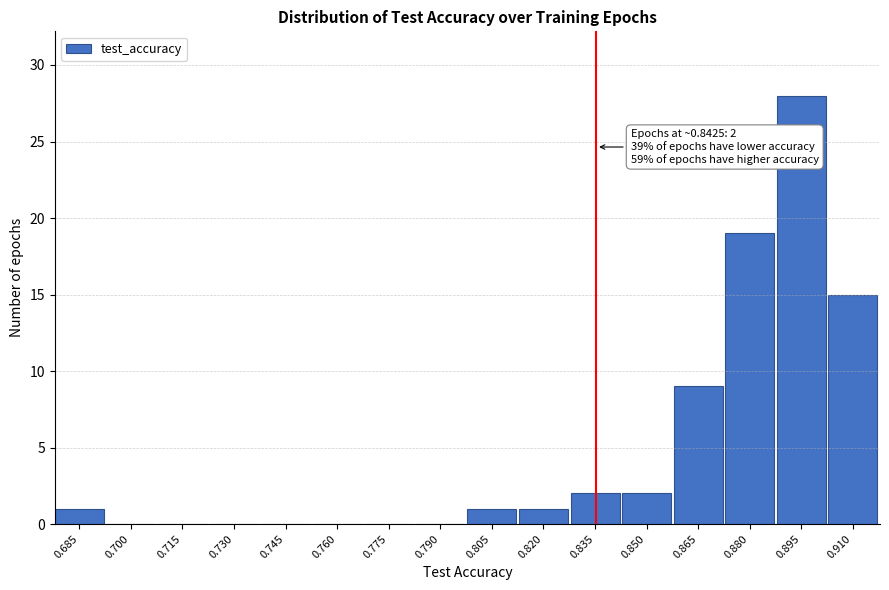

Reading left to right, extract all data points from this chart.

0.685=1	0.700=0	0.715=0	0.730=0	0.745=0	0.760=0	0.775=0	0.790=0	0.805=1	0.820=1	0.835=2	0.850=2	0.865=9	0.880=19	0.895=28	0.910=15